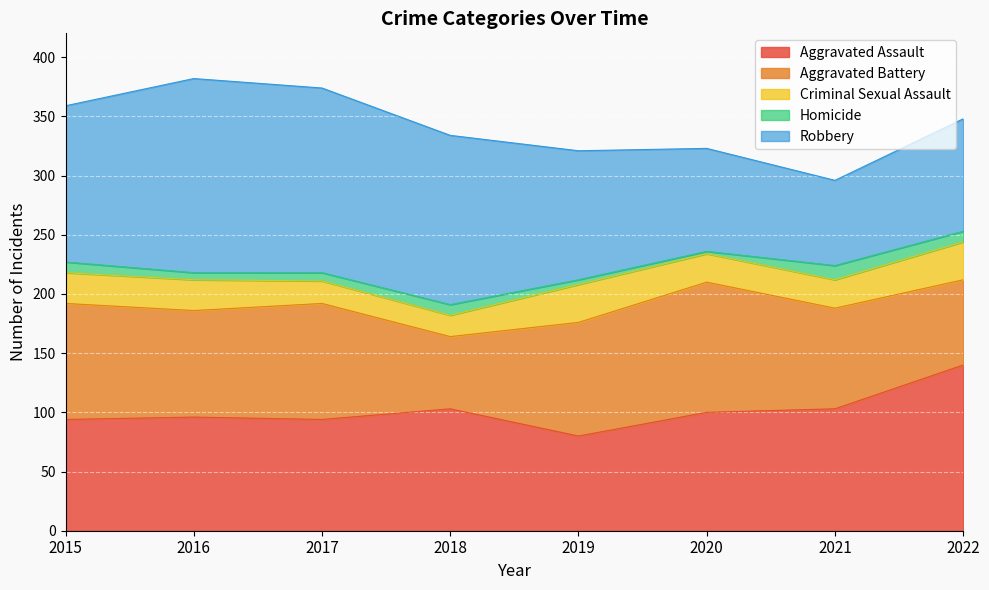

Which label corresponds to the largest value in the chart?

2016